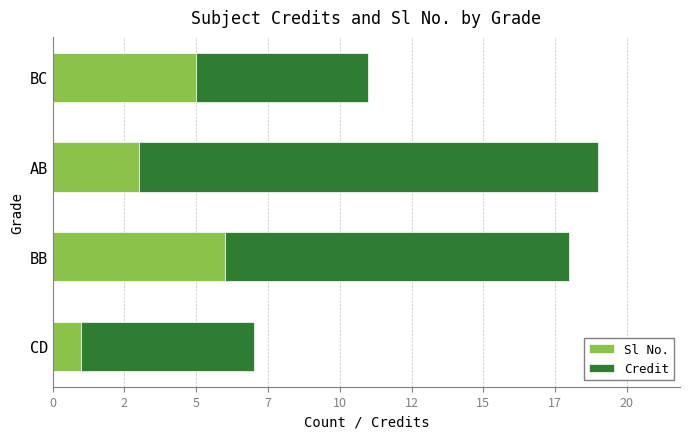

Reading left to right, extract all data points from this chart.

Sl No.: 1	6	3	5
Credit: 6	12	16	6